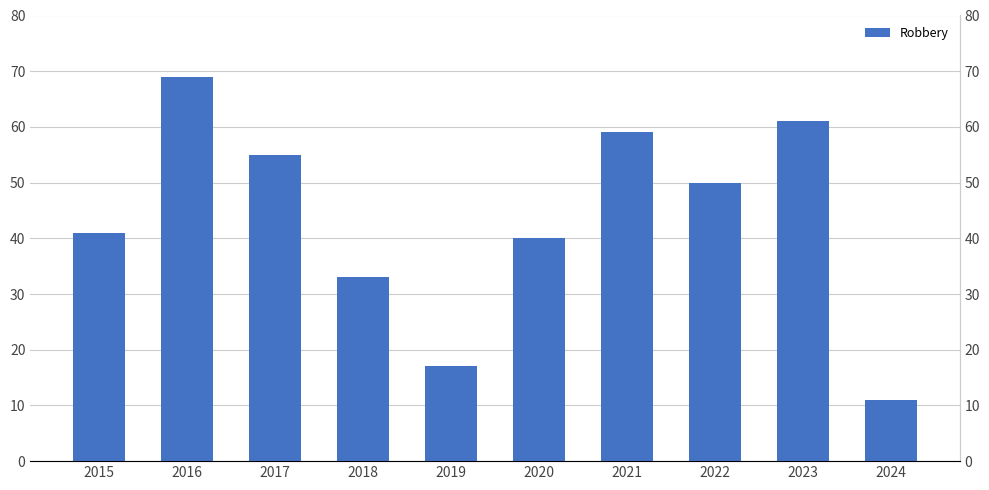

Reading left to right, transcribe all the data shown in this chart.

2015=41	2016=69	2017=55	2018=33	2019=17	2020=40	2021=59	2022=50	2023=61	2024=11